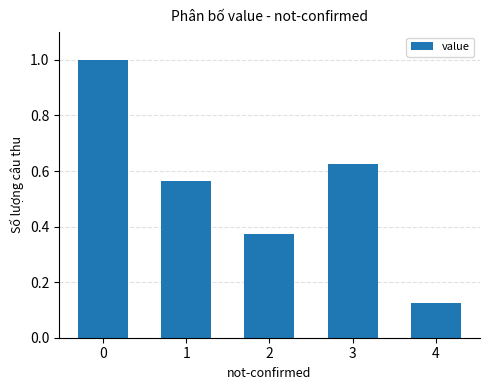

What is the change in value from 0 to 4?

-0.9